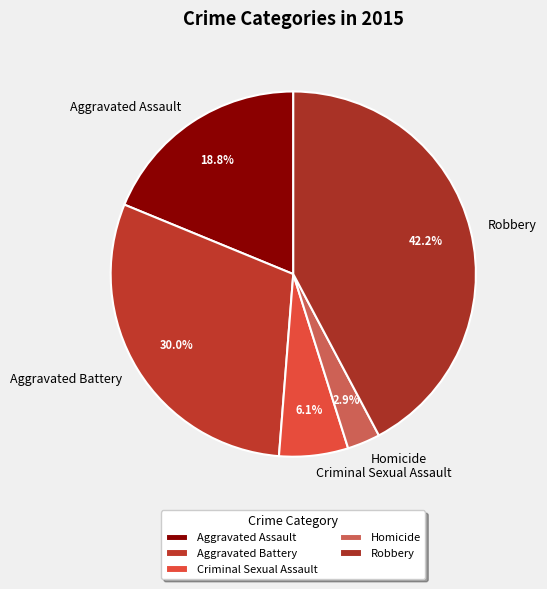

Is it true that Criminal Sexual Assault is 16% of the pie?

False